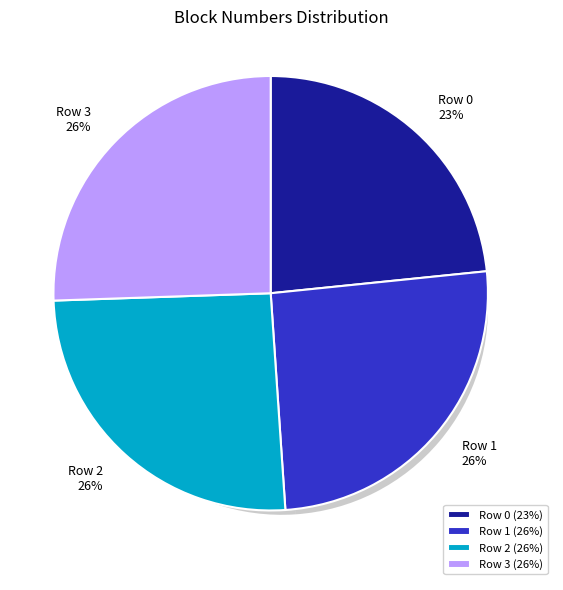

Which has a higher value, Row 3 or Row 2?

Row 3